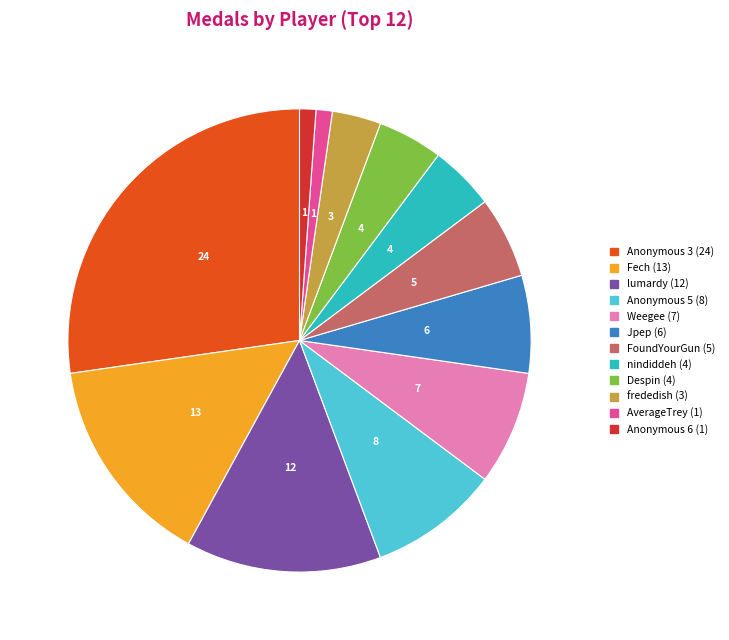

True or false: FoundYourGun accounts for 6% of the total.

True